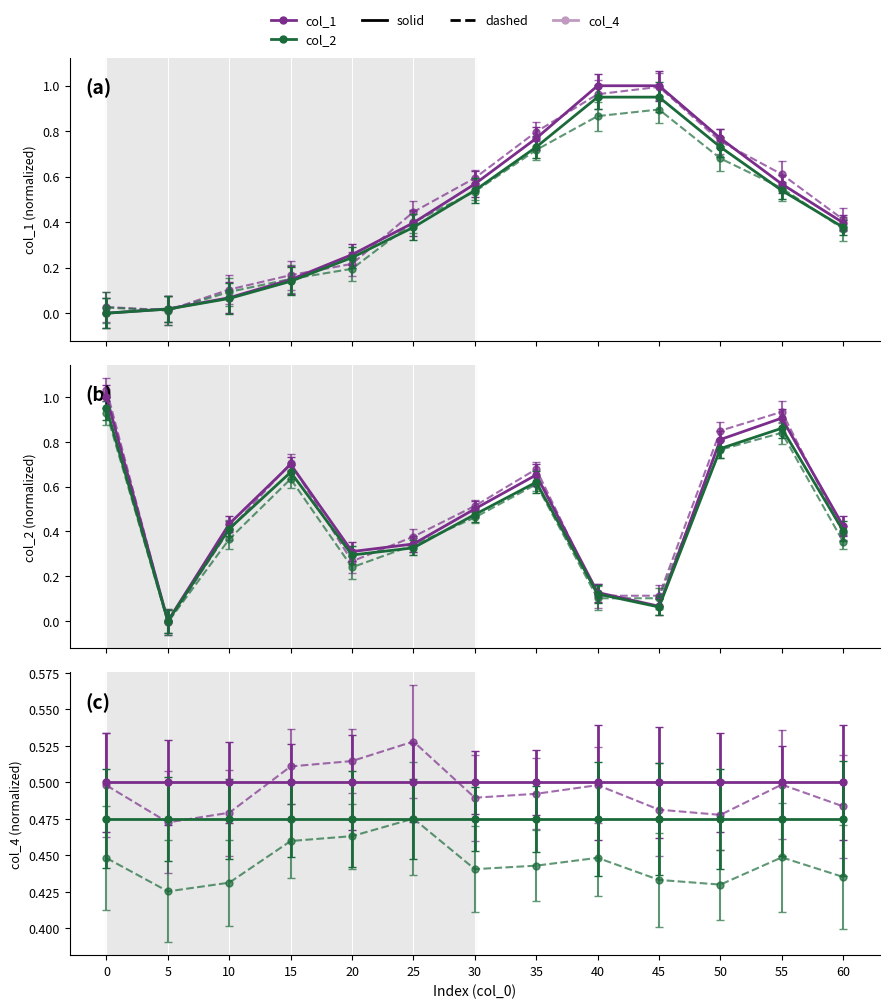

True or false: col_1 has more than 1 interior local peaks.

False